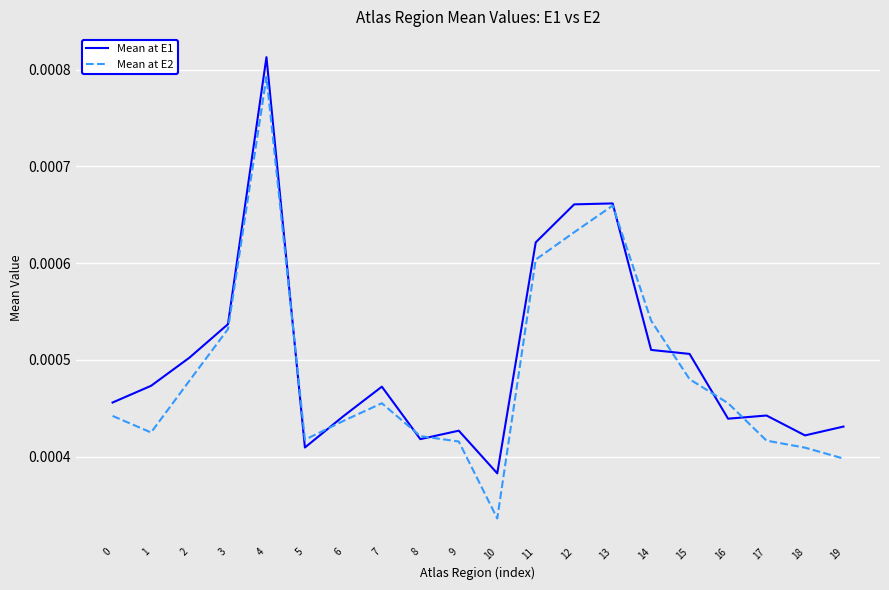

Count the number of categories in the chart.

20